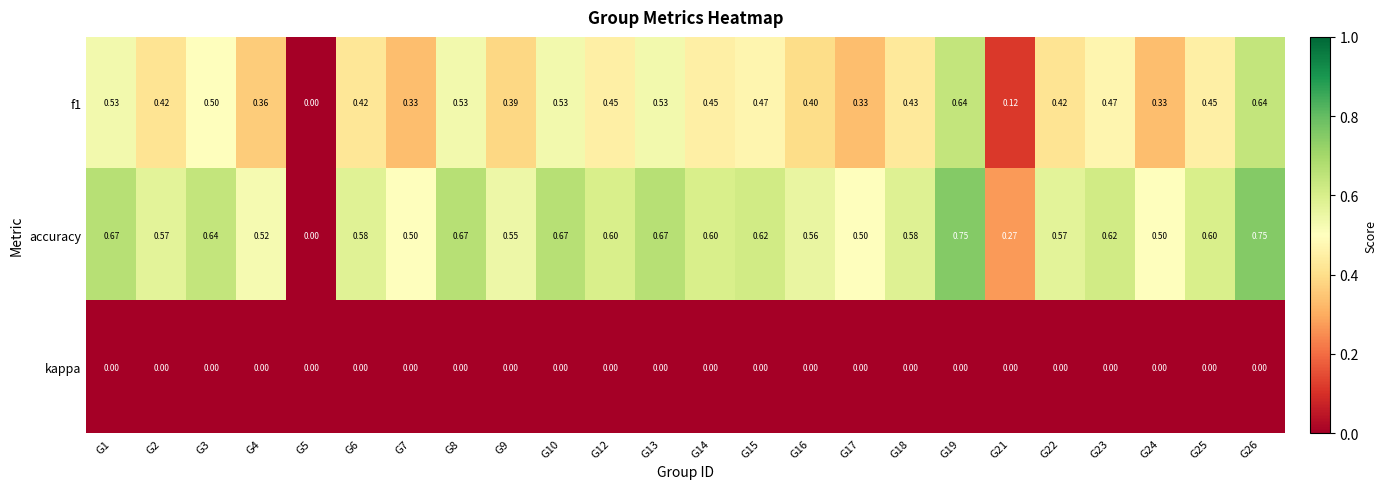

What is the average value of the accuracy series?

0.6